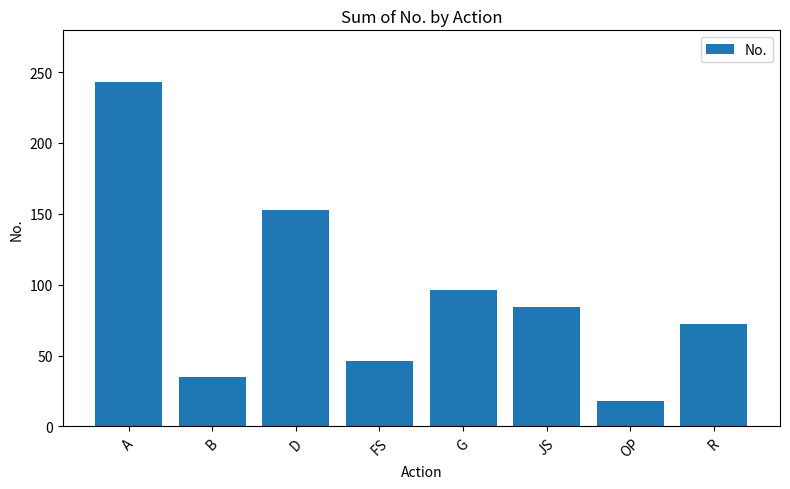

Reading left to right, what are all the values shown in this chart?

A=243	B=35	D=153	FS=46	G=96	JS=84	OP=18	R=72